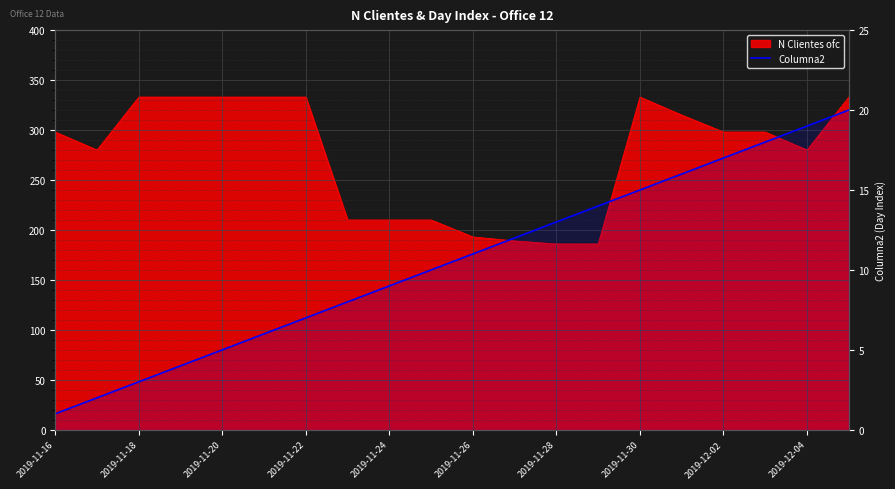

Is it true that the value at 19 is 6?

False